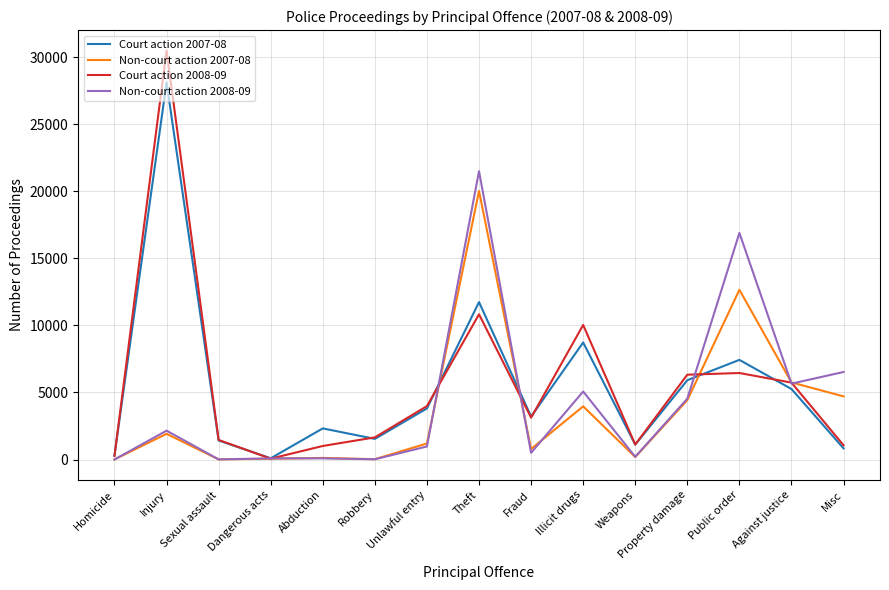

At which label is Court action 2008-09 closest to 15287?

Theft